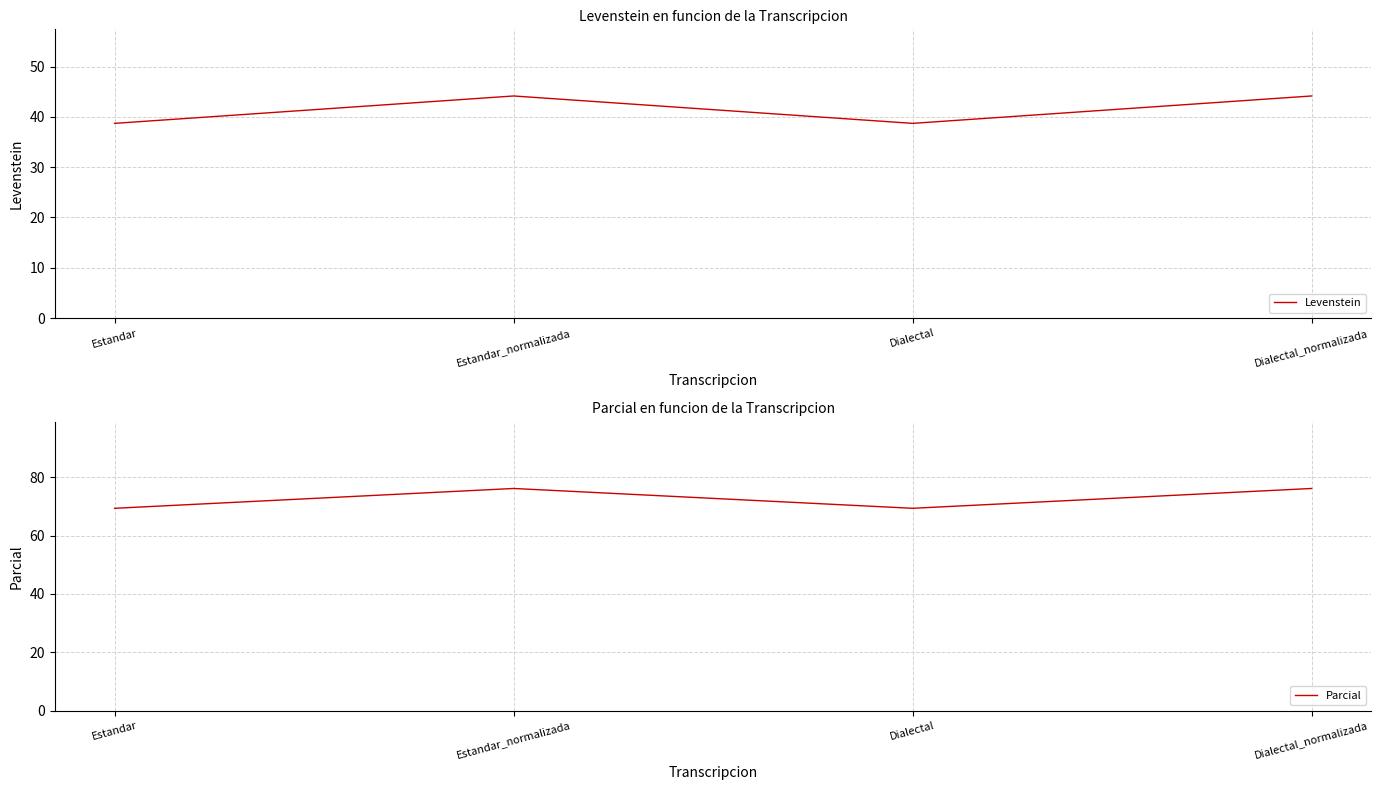

True or false: Levenstein has a value of 38.7 at Estandar.

True